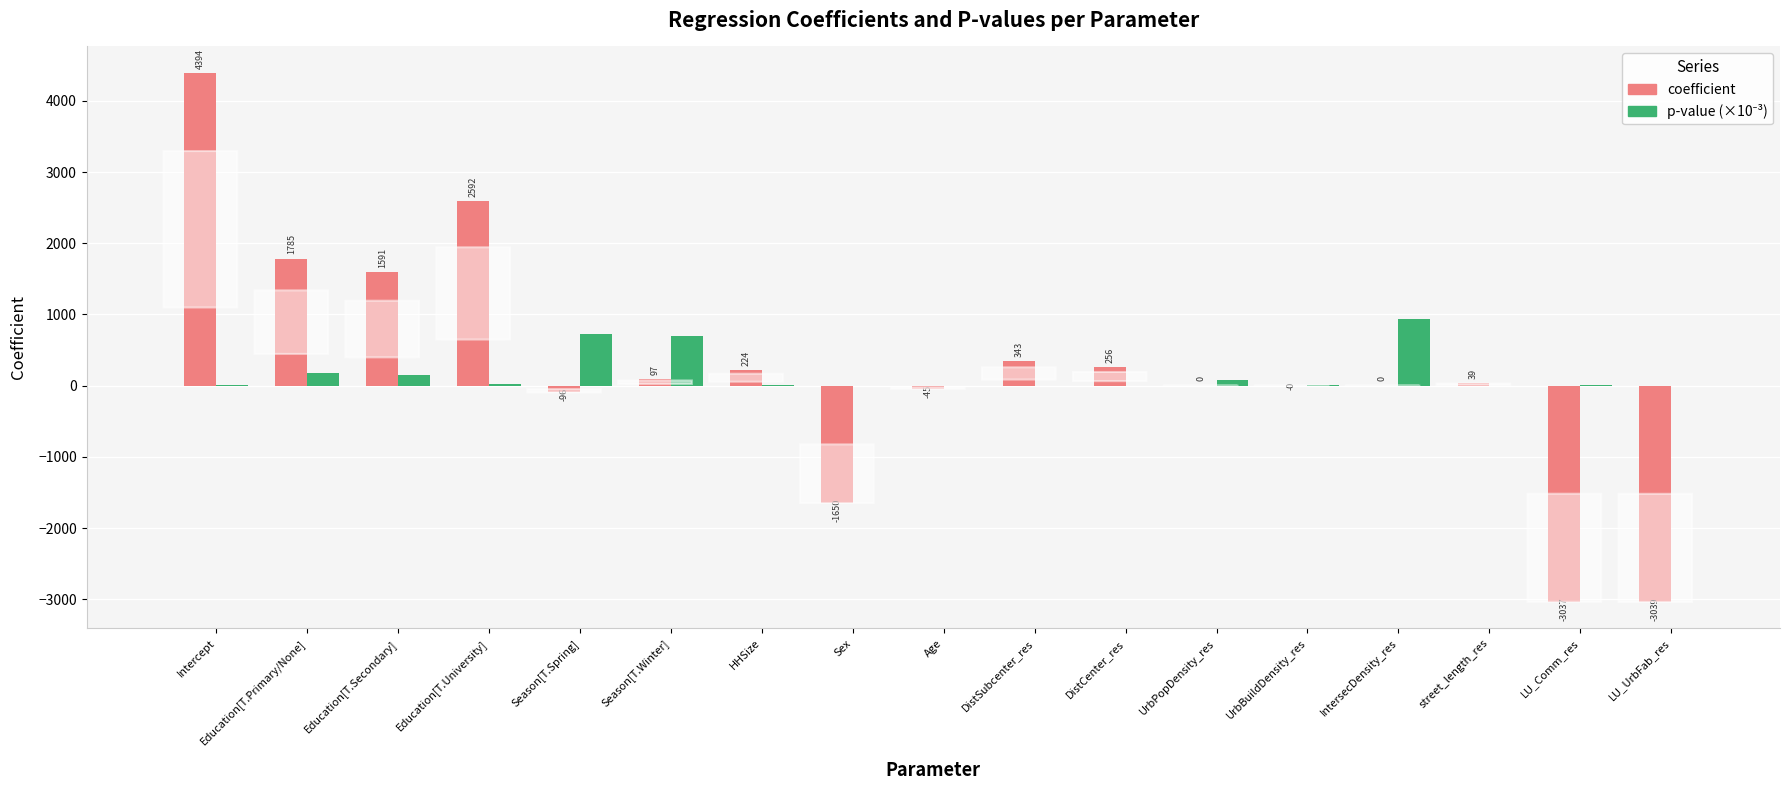

Are the bars grouped side by side (vs. stacked)?

Yes